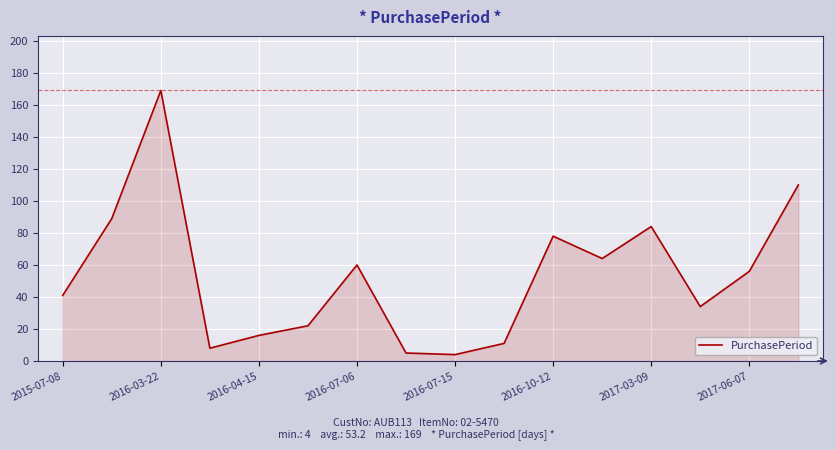

Reading right to left, list all the values displayed in this chart.

110	56	34	84	64	78	11	4	5	60	22	16	8	169	89	41